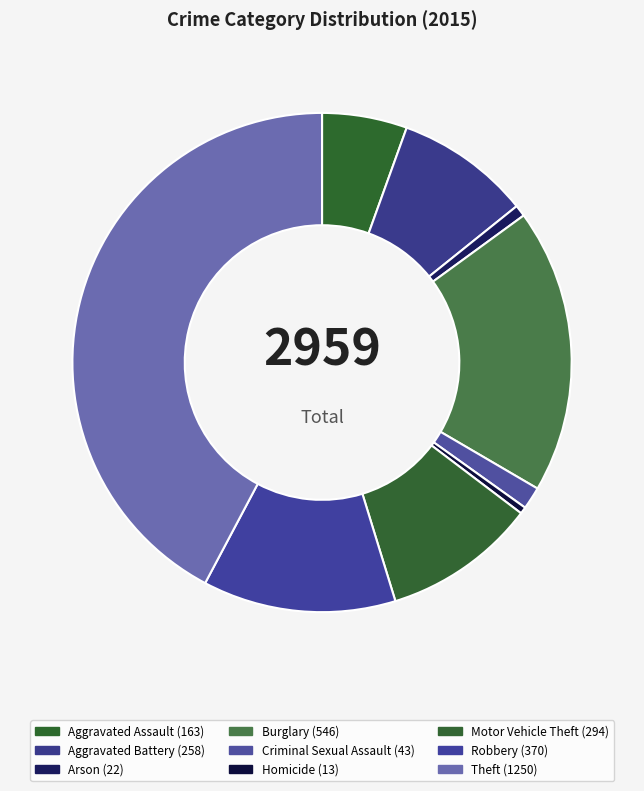

Combined, do Criminal Sexual Assault and Burglary account for over 50%?

No